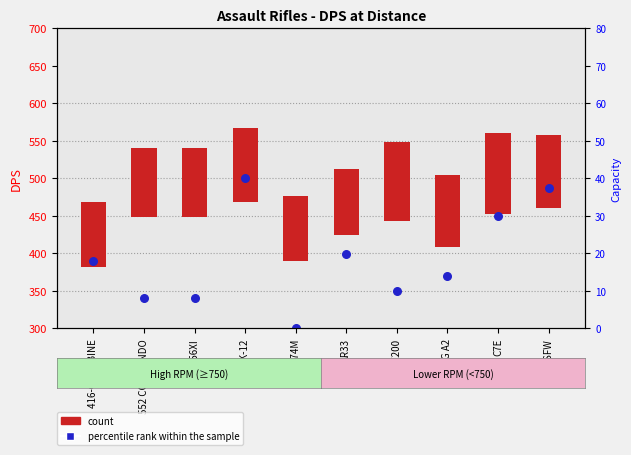

What is the ratio of the value at 556XI to the value at ARX200?

1.0